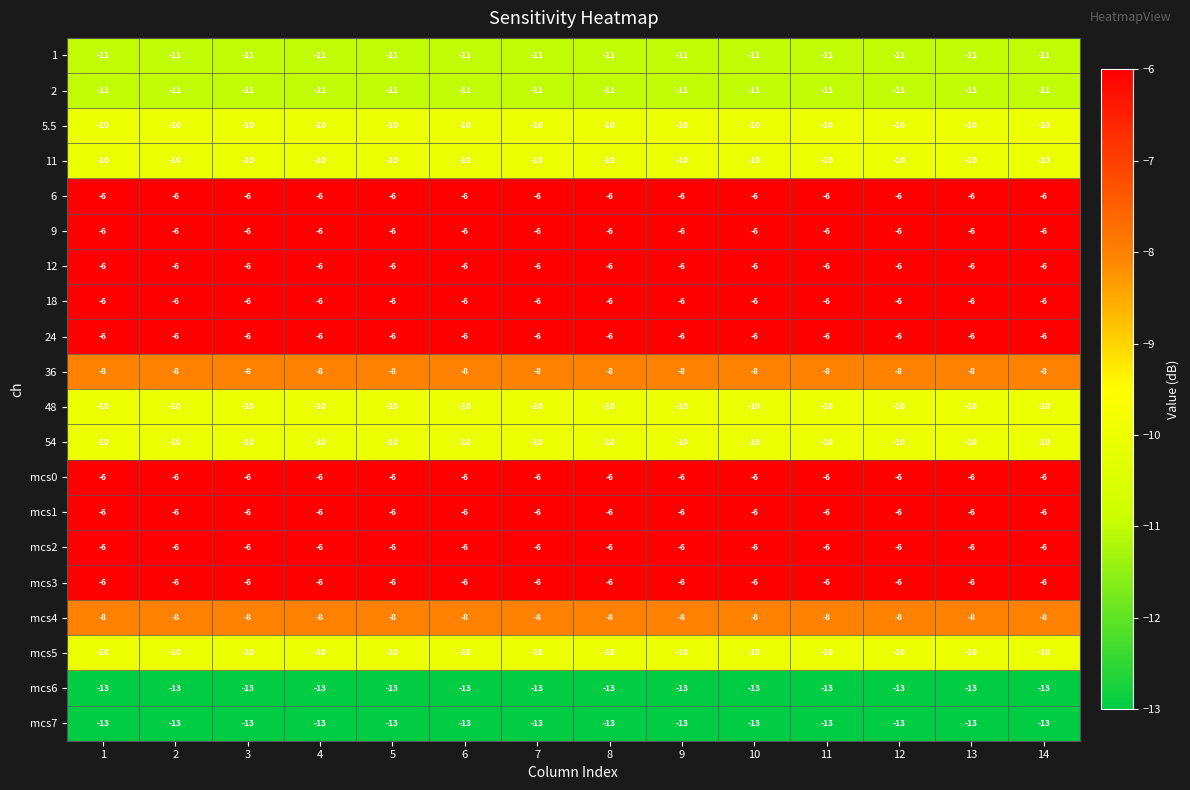

Is it true that 1 equals -11 at 11?

True